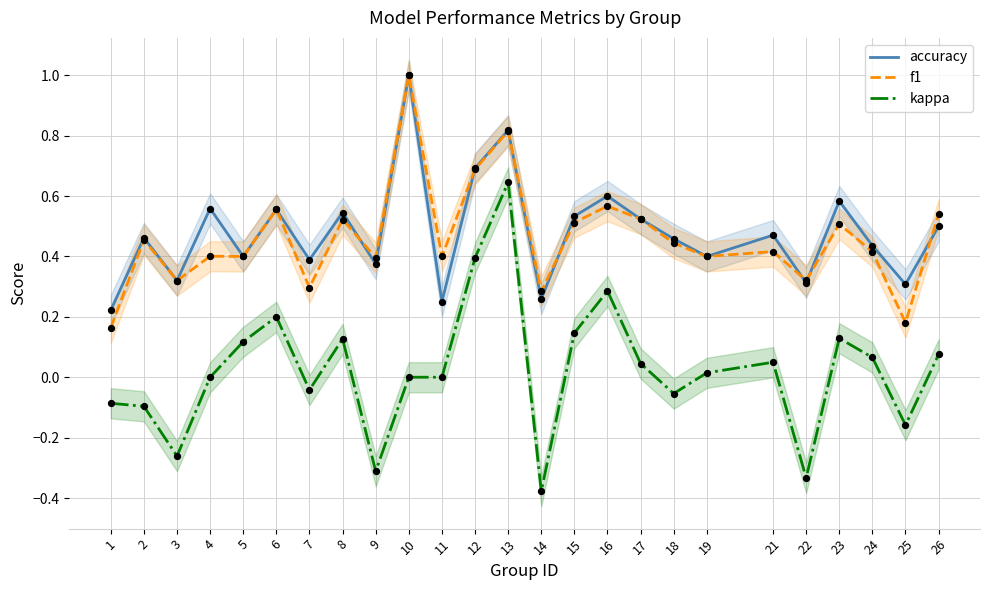

Which series contains the lowest Y value?

kappa